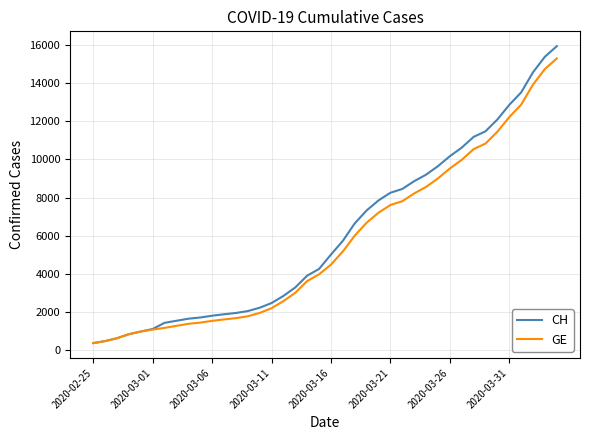

What is the smallest value displayed?

375